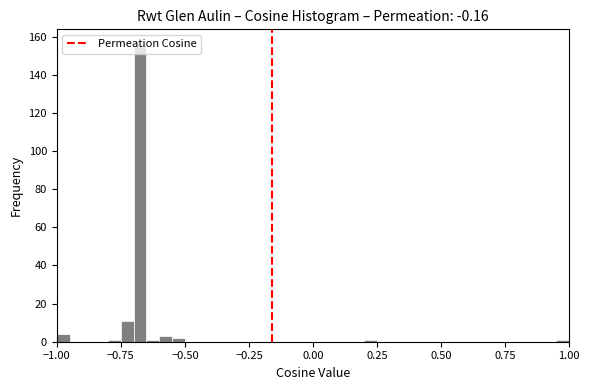

Around what value on the x-axis is the tallest bar? Give the approximate position of its centre, as read against the axis.

-0.65